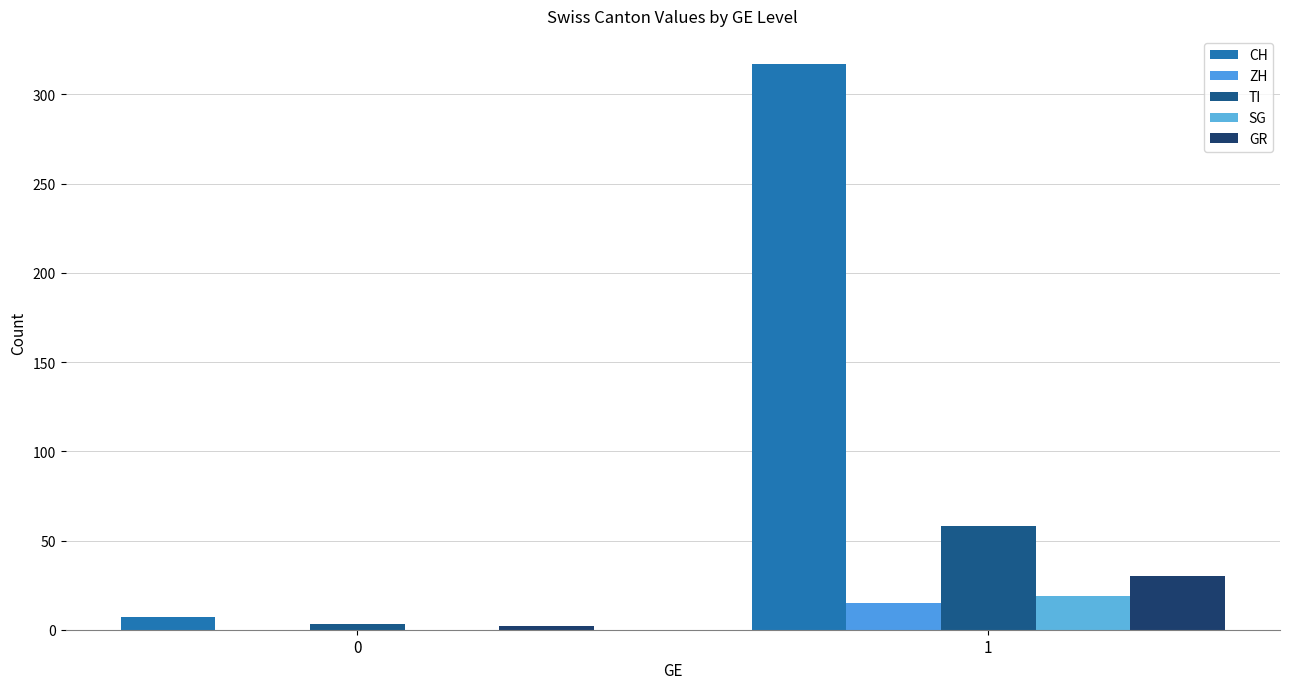

Reading right to left, transcribe all the data shown in this chart.

CH: 317	7
ZH: 15	0
TI: 58	3
SG: 19	0
GR: 30	2